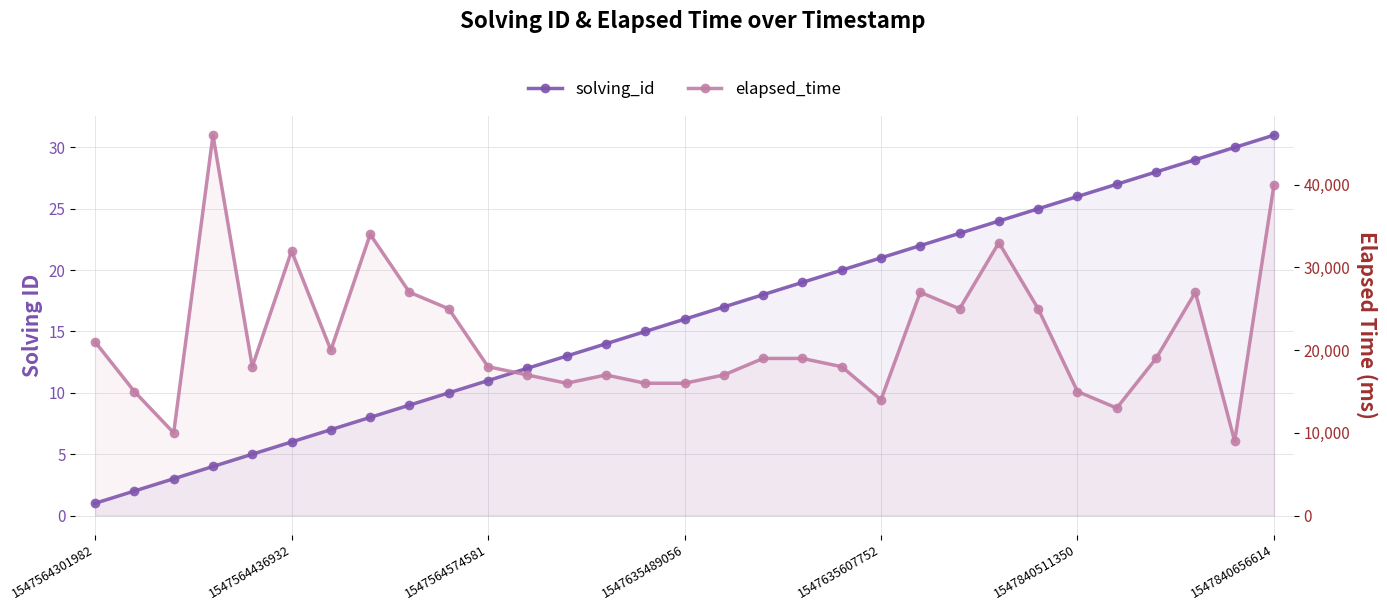

What is the greatest value displayed?

46000